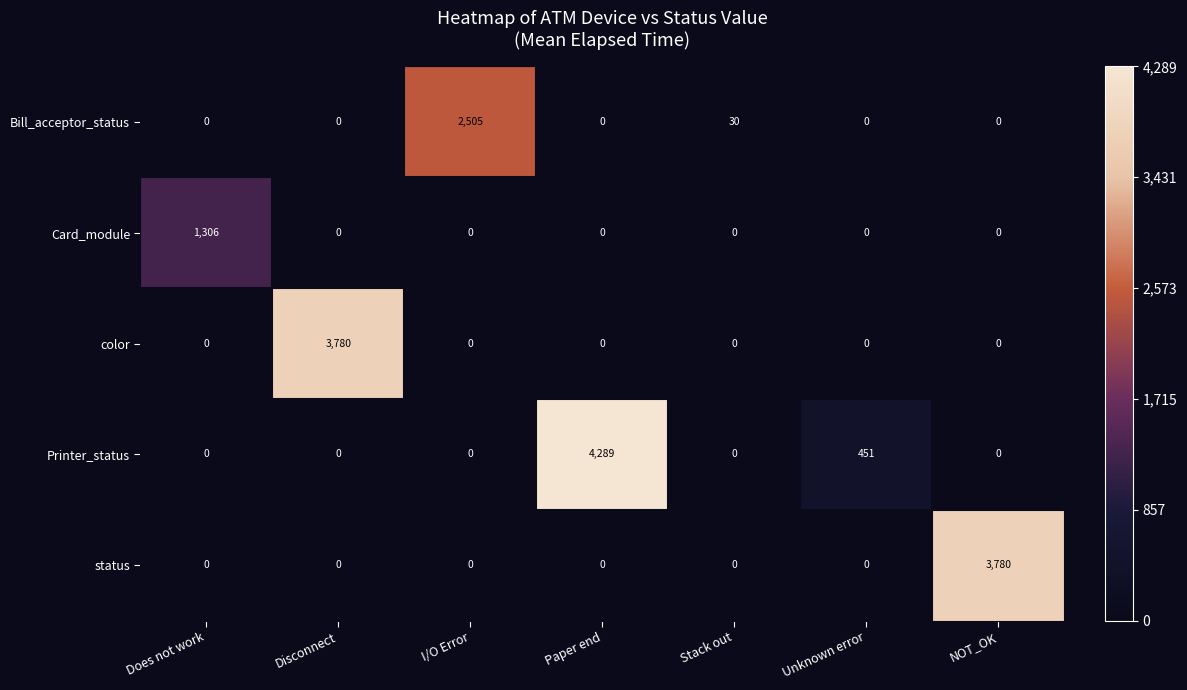

What is the difference between the second highest and minimum values in the Printer_status series?

451